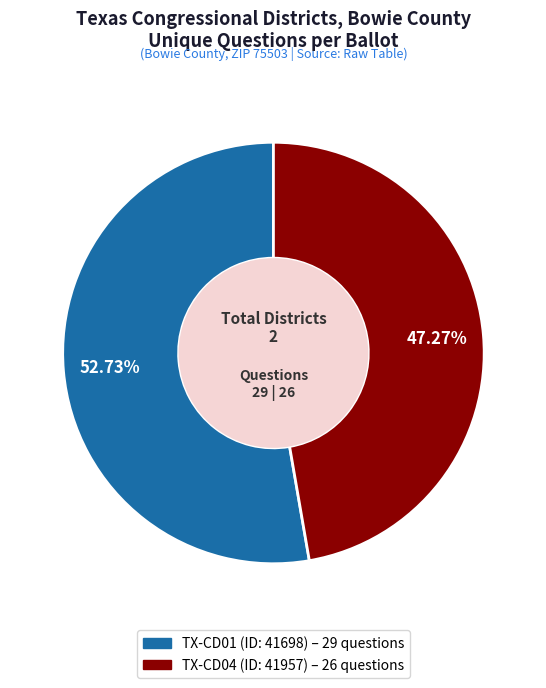

Does any single category account for the majority?

Yes